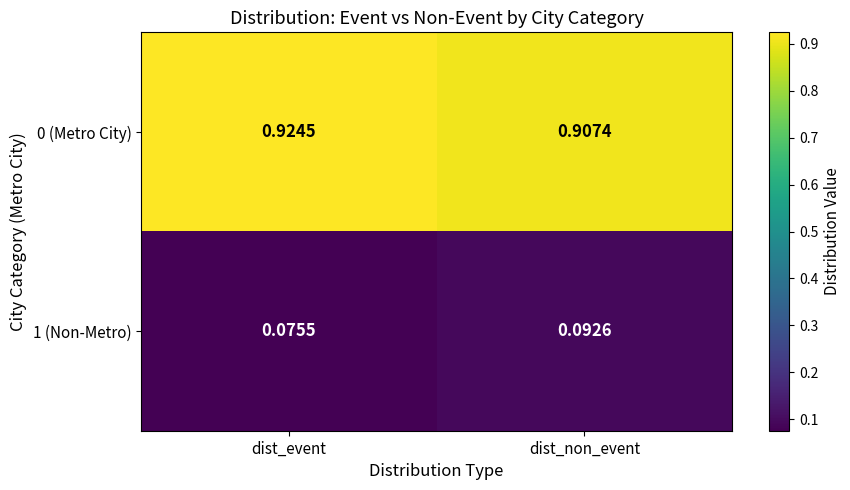

Which series has the largest total across all categories?

0 (Metro City)